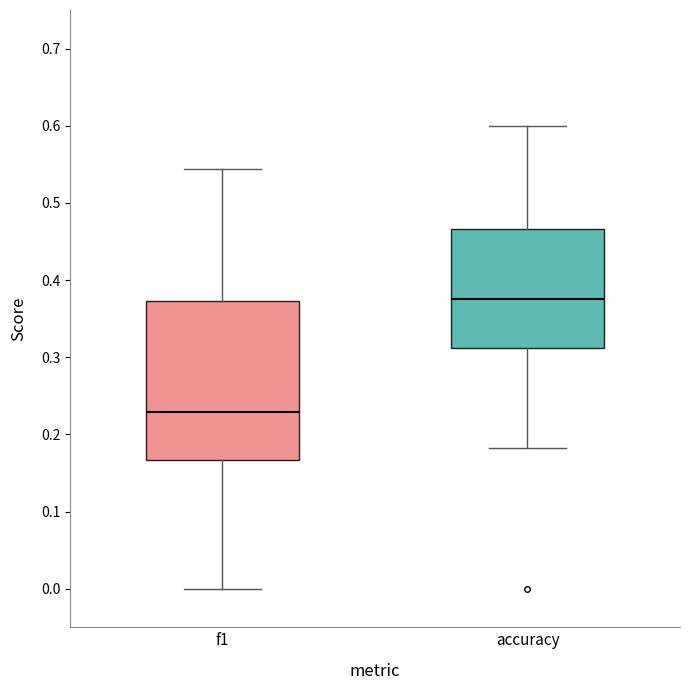

Which box's median line is the lowest?

f1